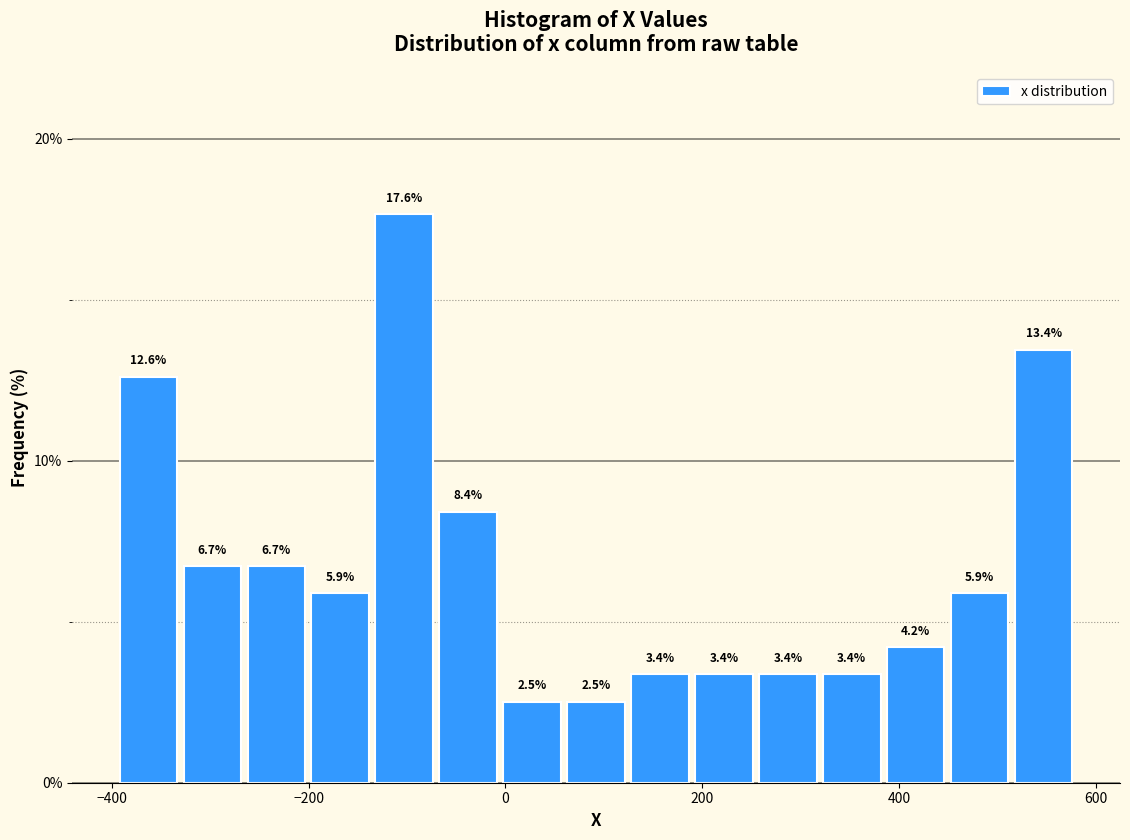

Read against the x-axis, roughly where is the centre of the tallest bar?

-100